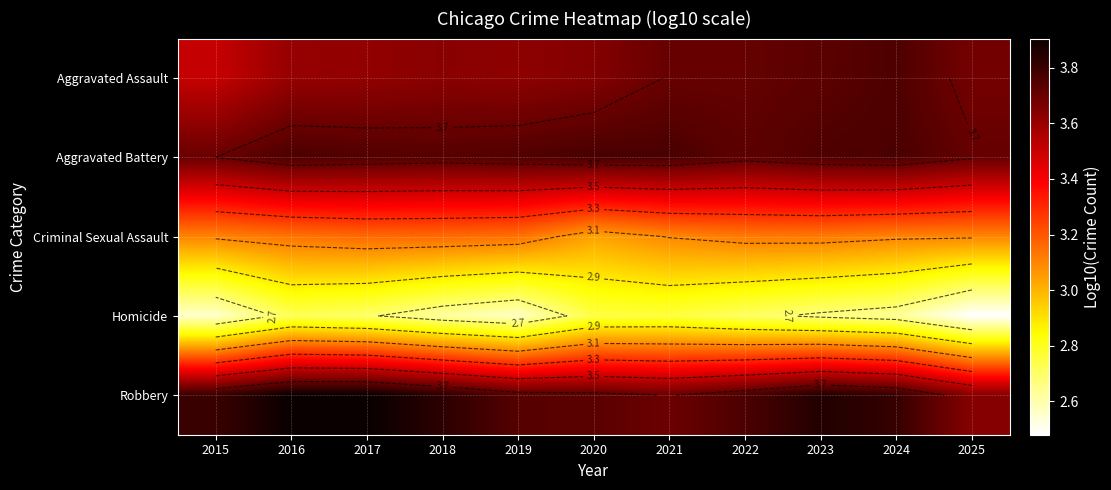

What is the approximate value of Robbery at 2017?

3.9